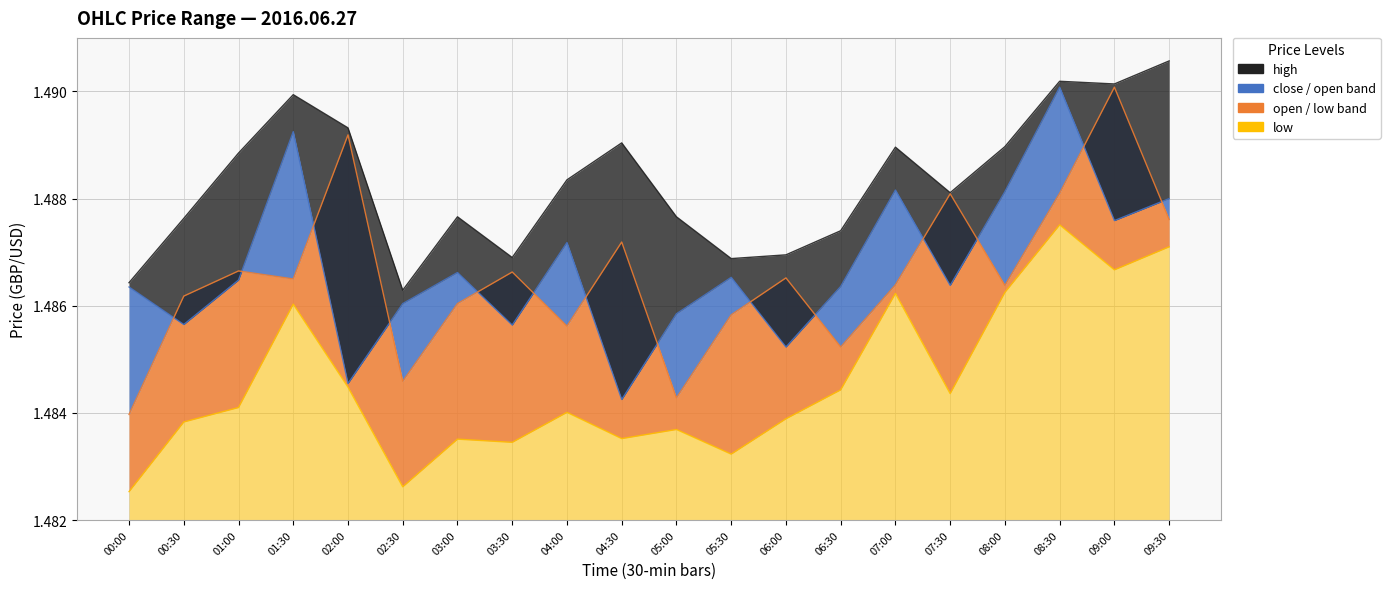

List the series in order of their peak value, highest first.

high, open, close, low